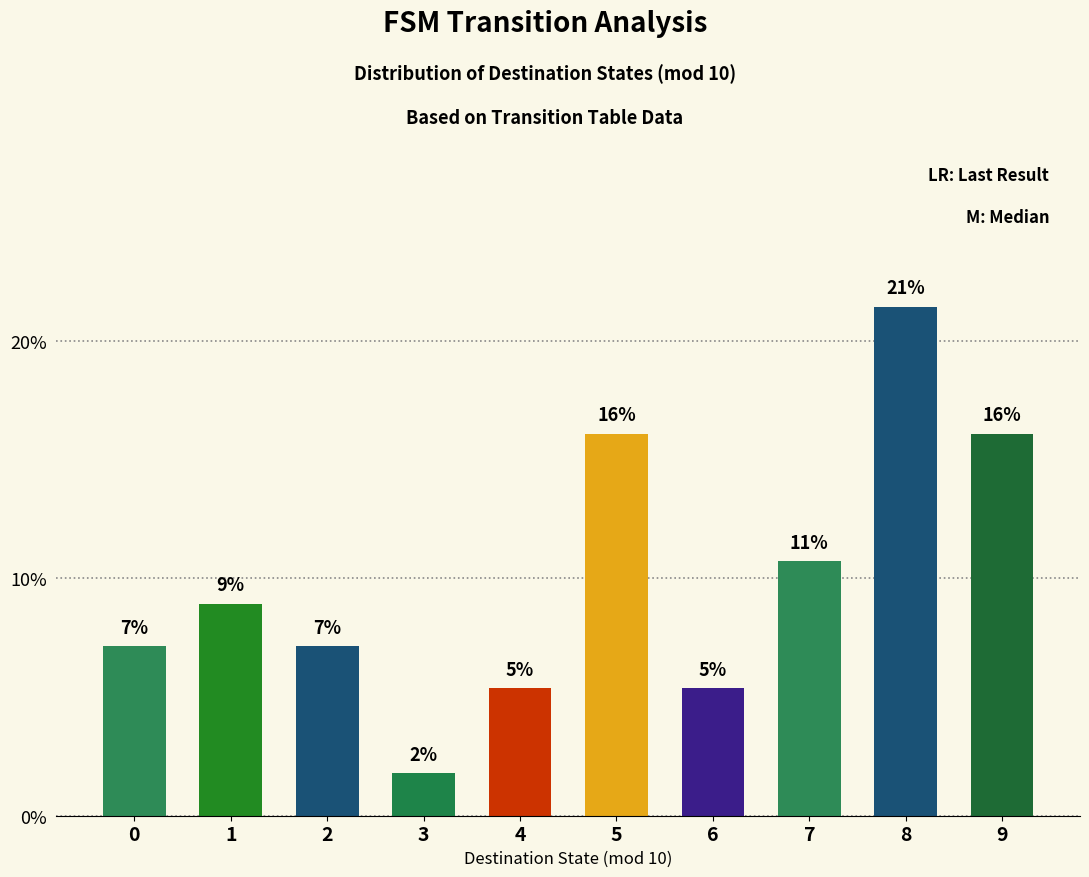

What is the value of the 9th bar from the left?

21.4